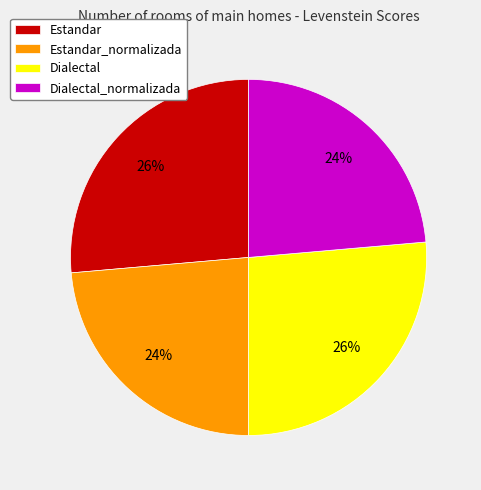

The Dialectal slice represents 26% of the pie. True or false?

True